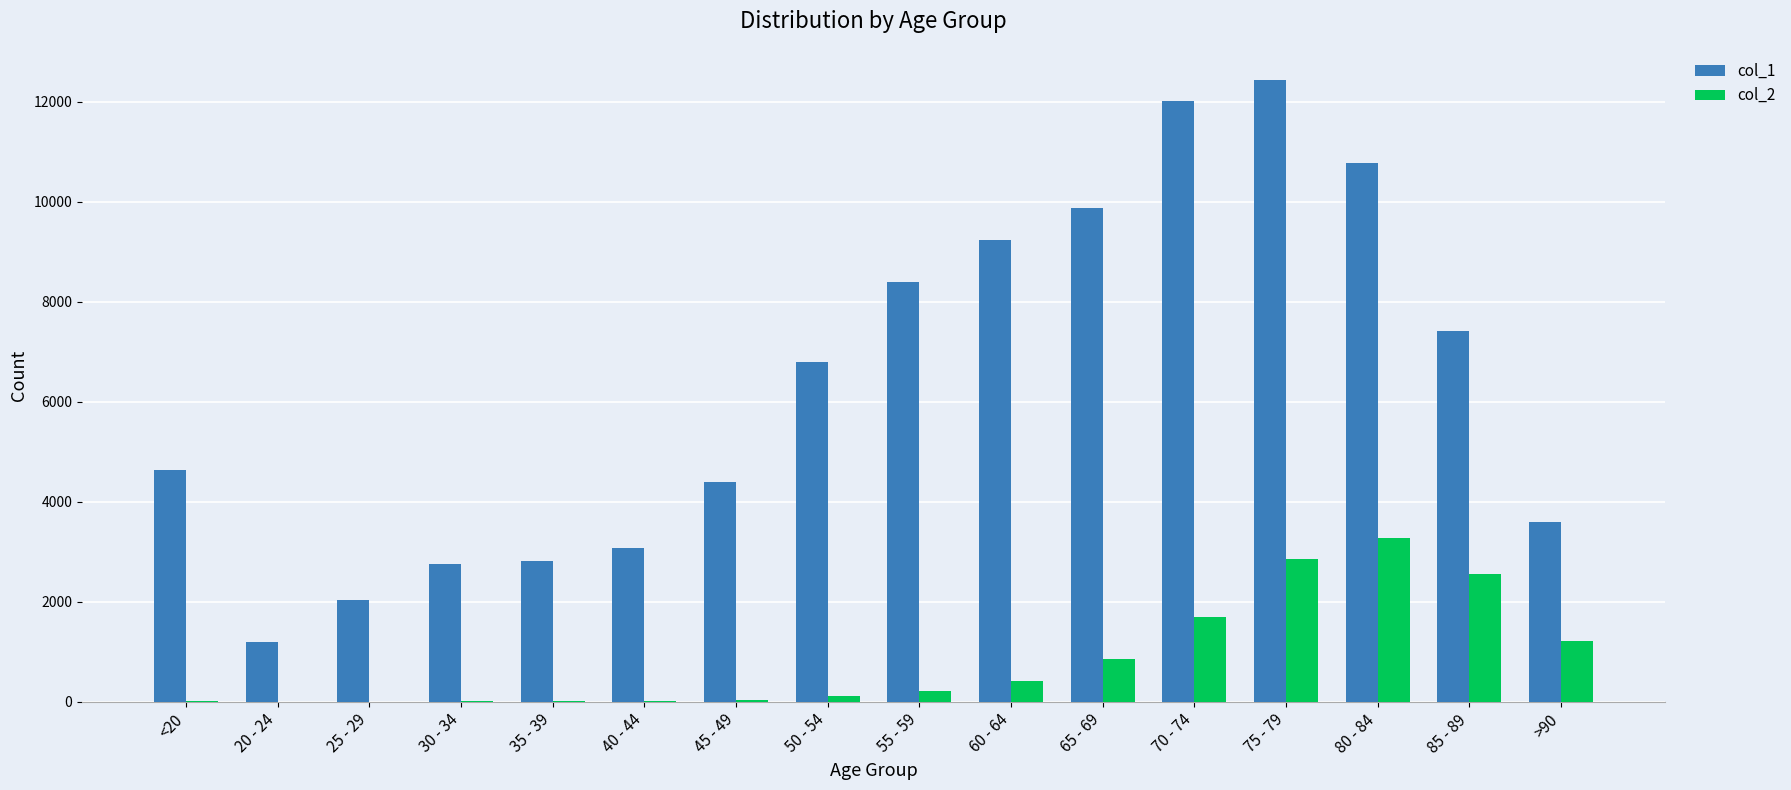

Are the bars horizontal?

No